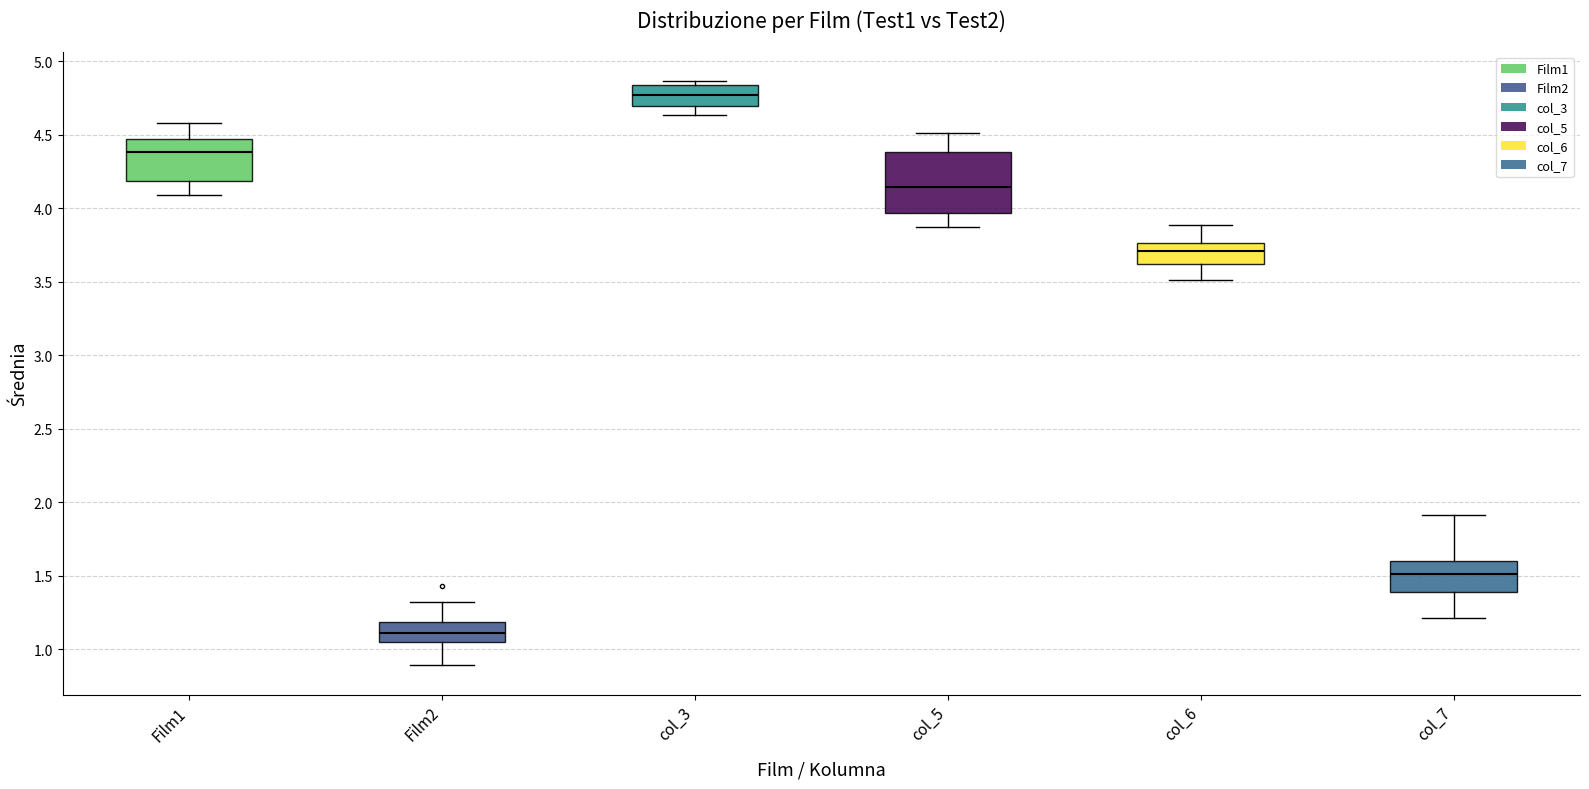

Where is the upper edge of the box for col_7 on the y-axis? The values are not printed on the chart, so give them approximately, as read against the axis.

1.60